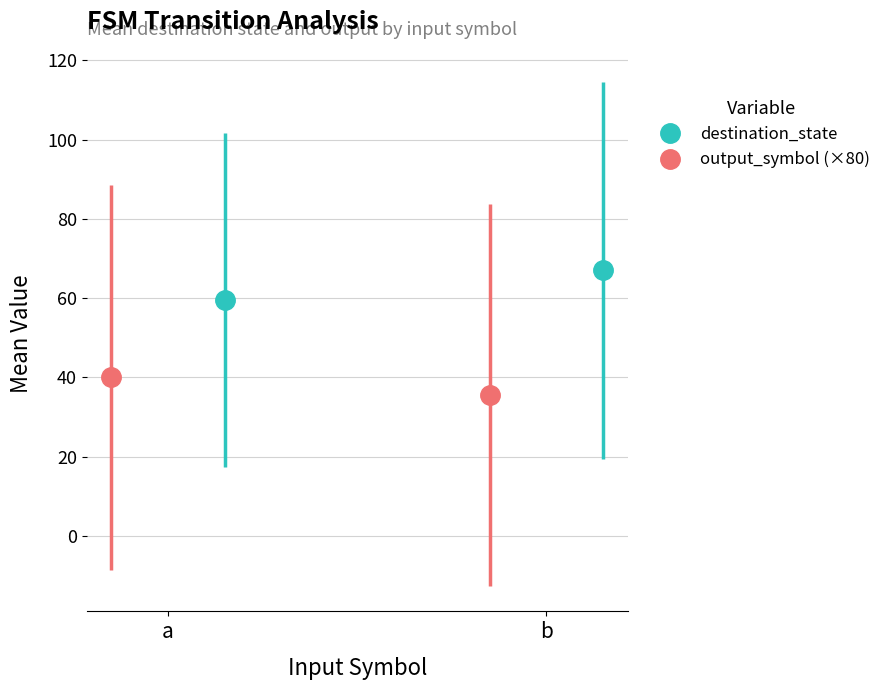

List the series in order of their overall mean, highest first.

destination_state, output_symbol